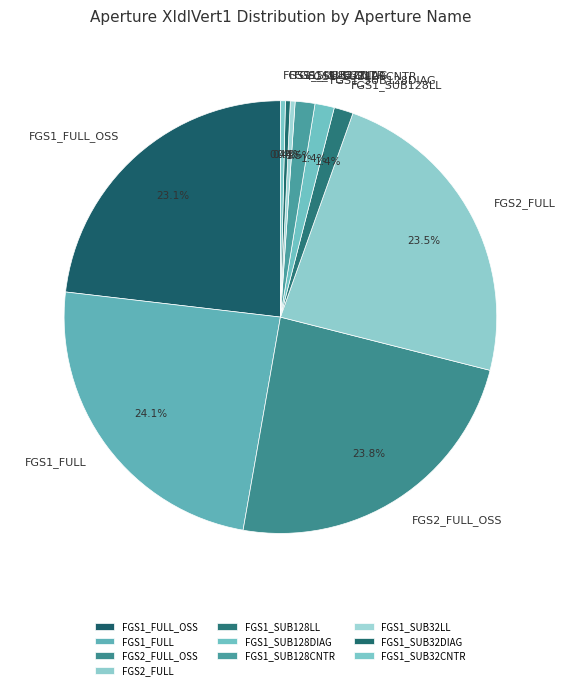

To the nearest percent, what is the combined percentage of FGS1_SUB32CNTR and FGS1_FULL?

24%